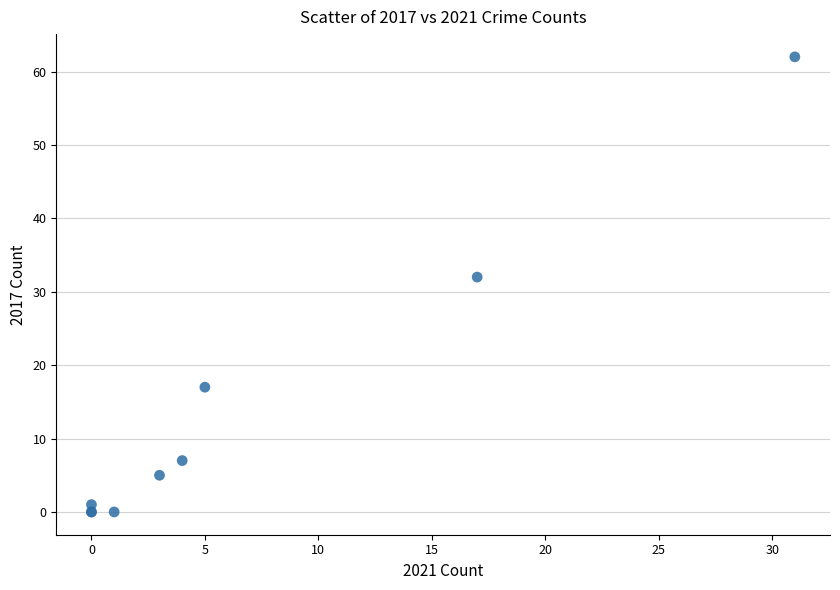

What Y value in the scatter plot is closest to 31?

32